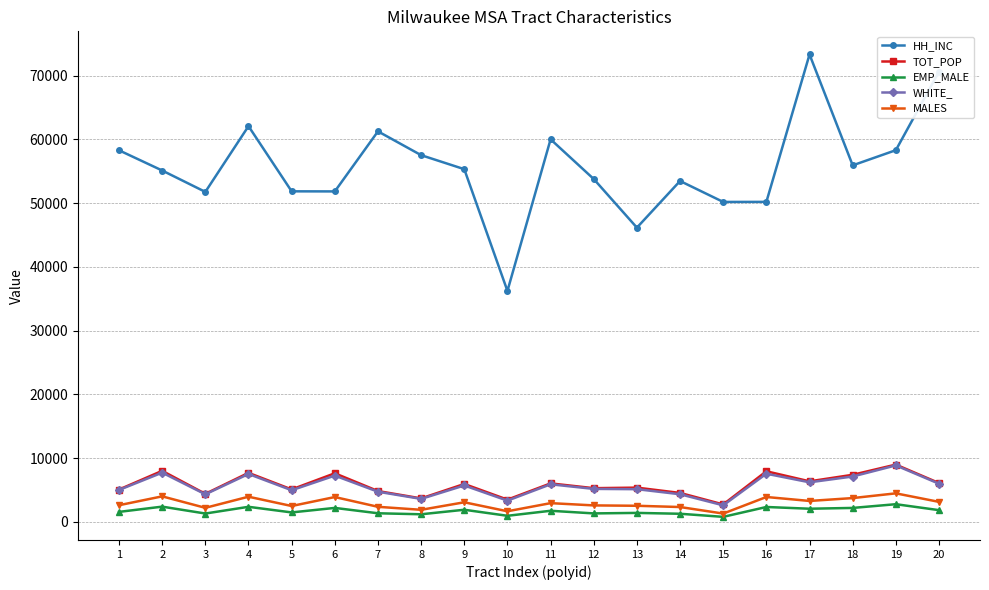

What value does the TOT_POP series have at 1?

5068